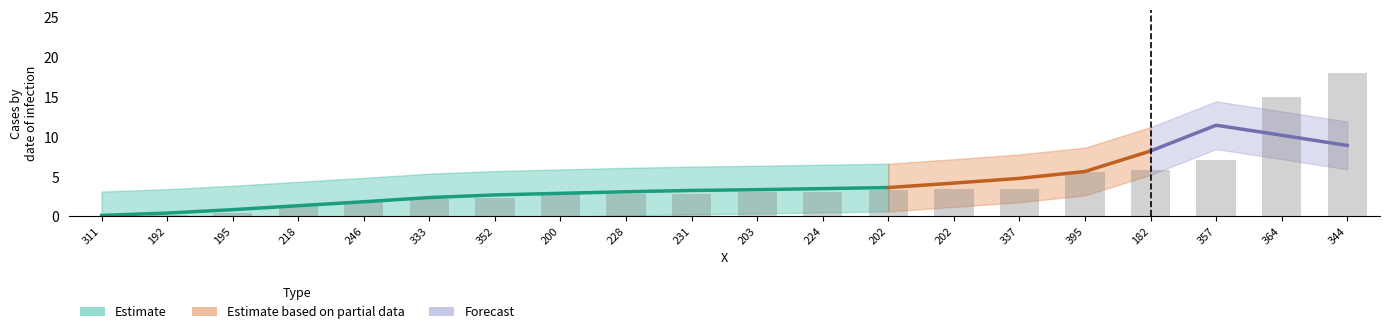

Does the chart contain any negative values?

No